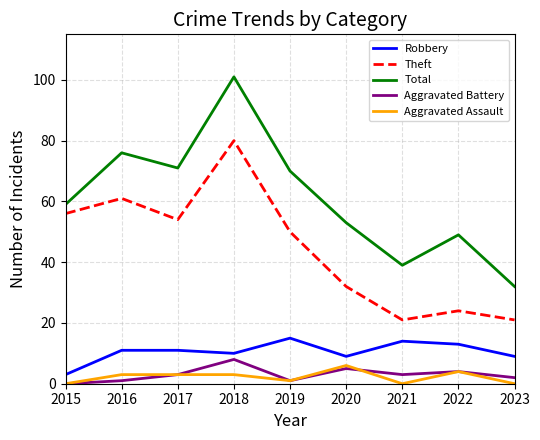

At which category is the sum across all series the highest?

2018